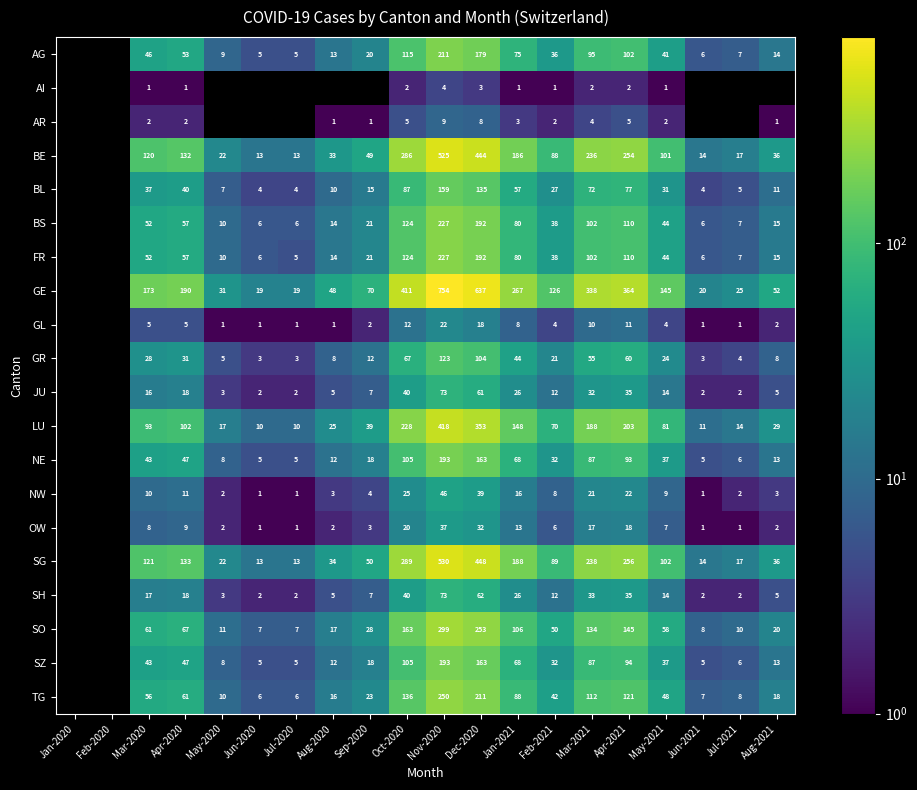

What is the total value across all series at Mar-2021?

1965